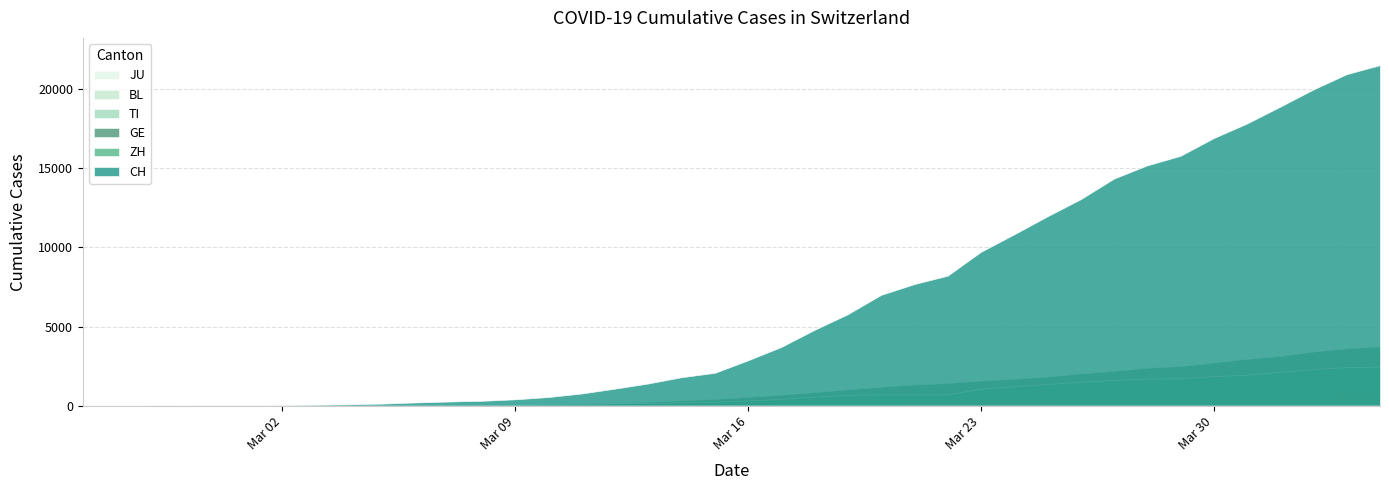

At 2020-03-24, list the series in order from largest to smallest.

CH, GE, ZH, BL, JU, TI